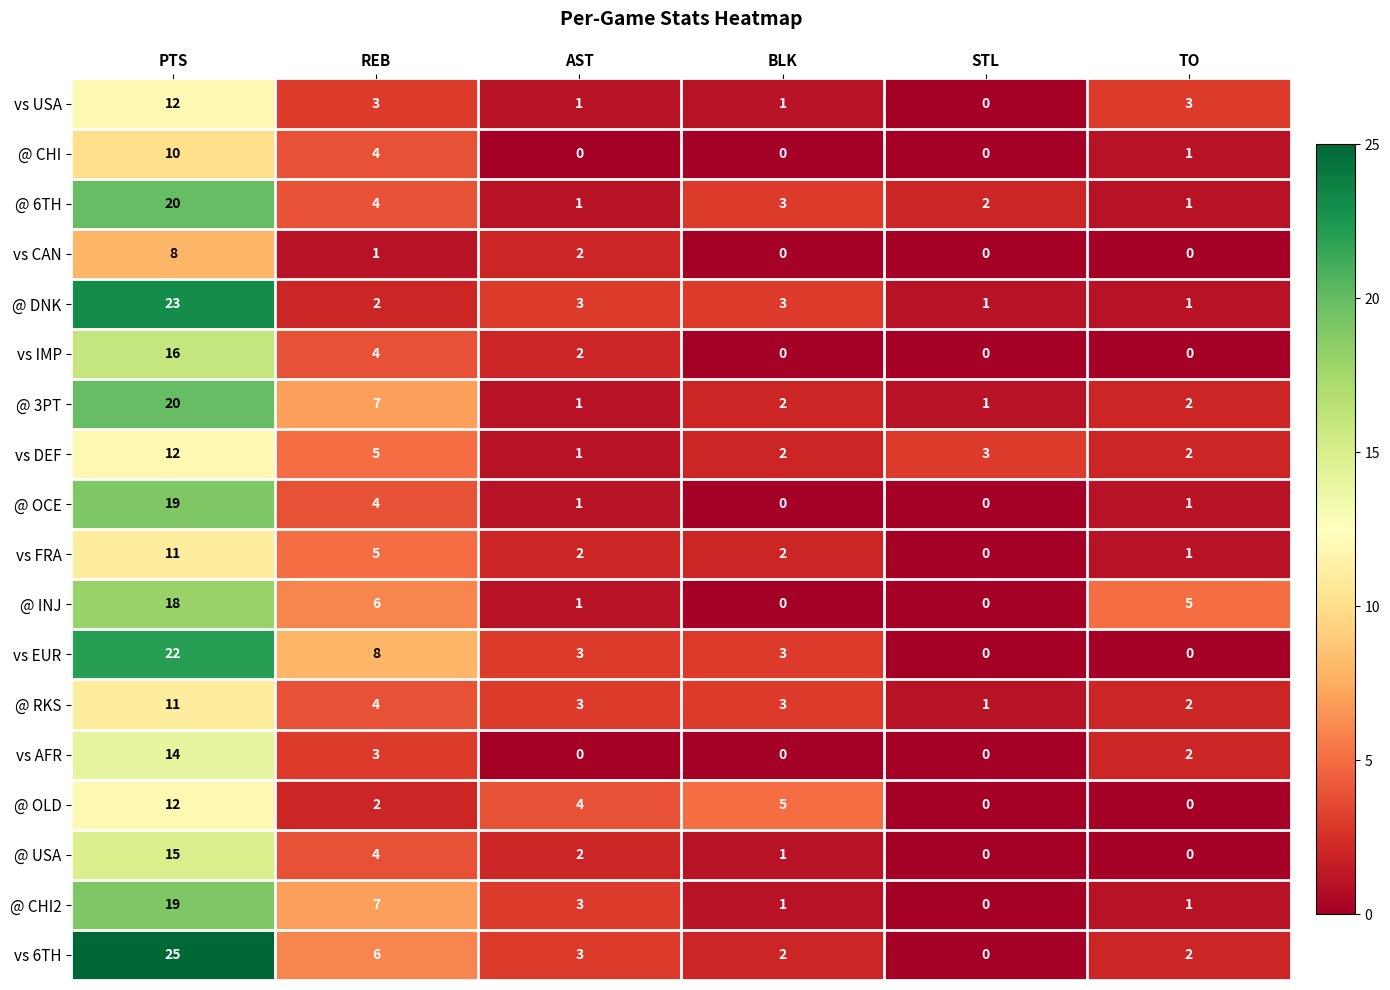

Is it true that vs DEF equals 3 at BLK?

False